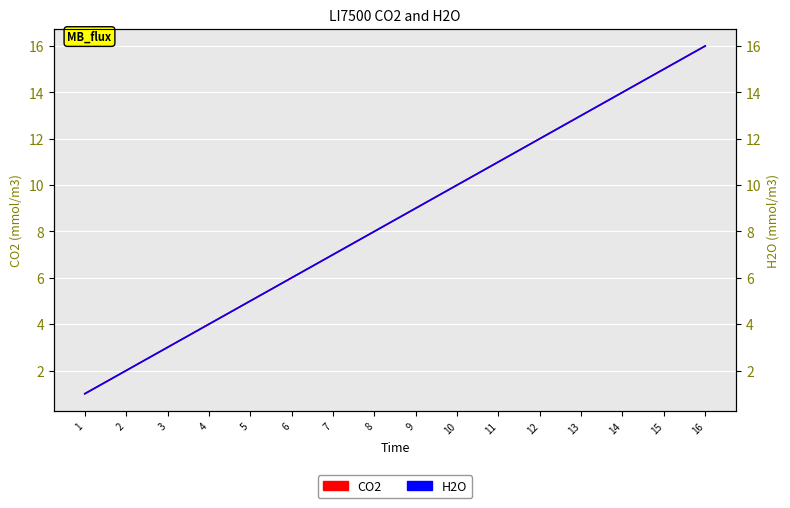

At which category is the sum across all series the highest?

16